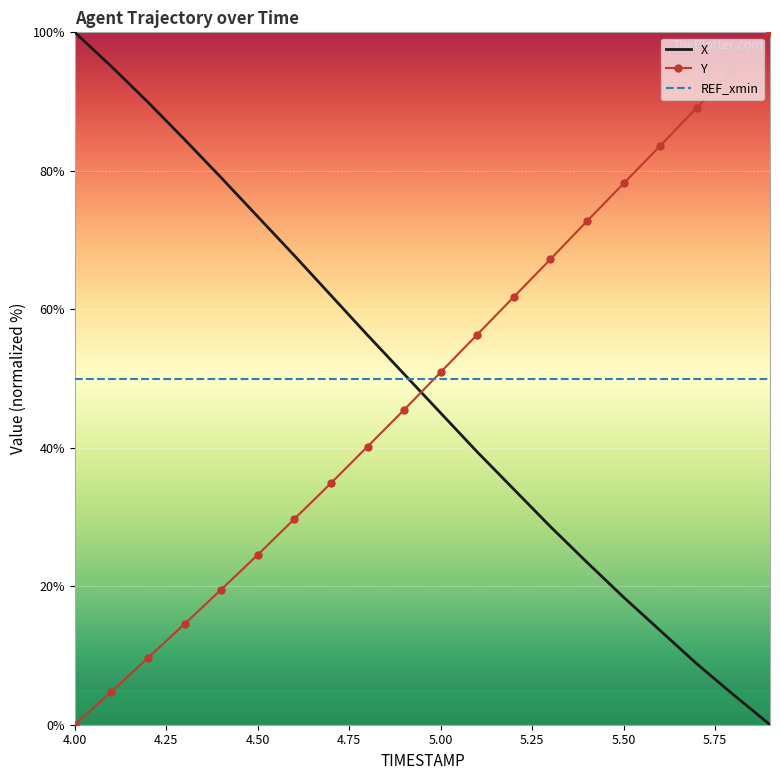

True or false: Y and X cross at least once.

True